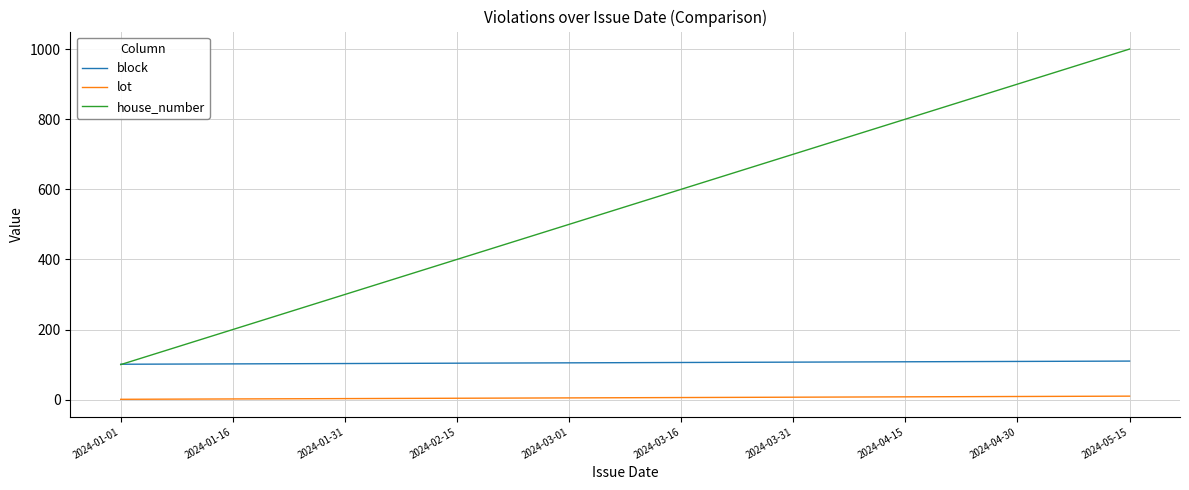

Which series changed the most between 2024-04-30 and 2024-05-15?

house_number